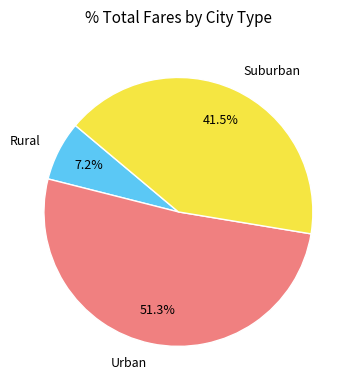

Which slice represents more than half of the pie?

Urban